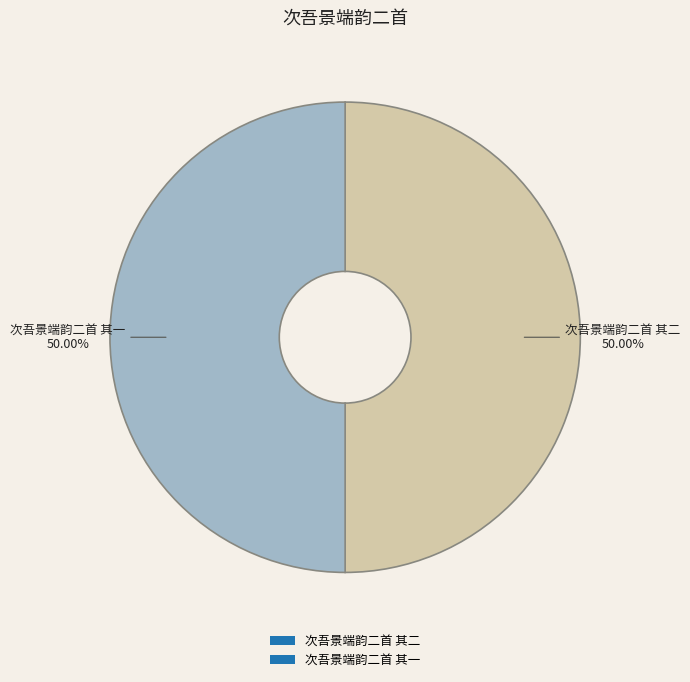

What is the ratio of the value at 次吾景端韵二首 其一 to the value at 次吾景端韵二首 其二?

1.0